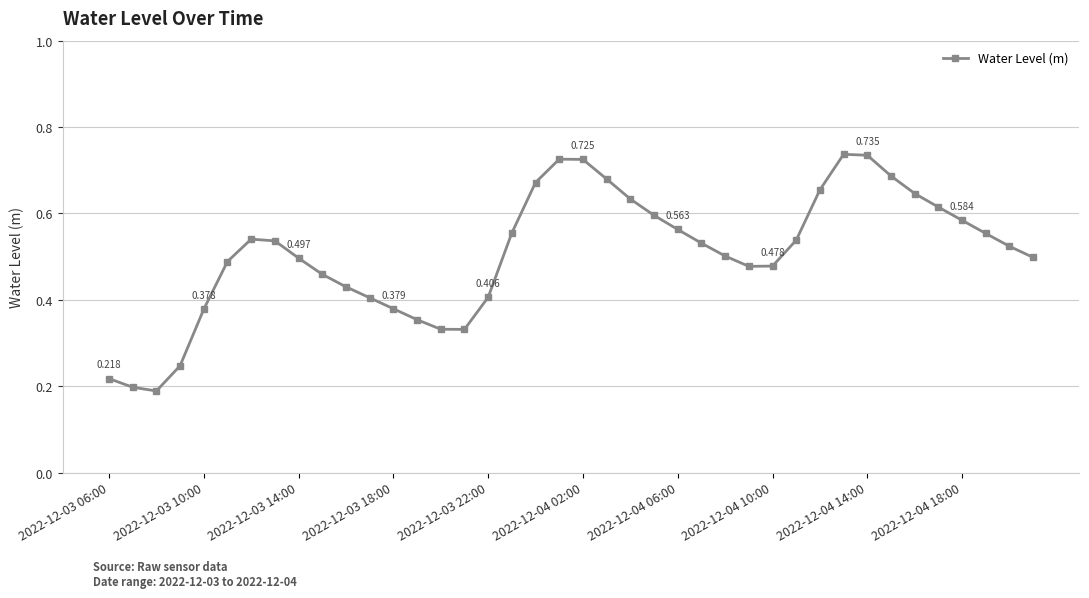

True or false: there are more than 0 points higher than both neighbors.

True